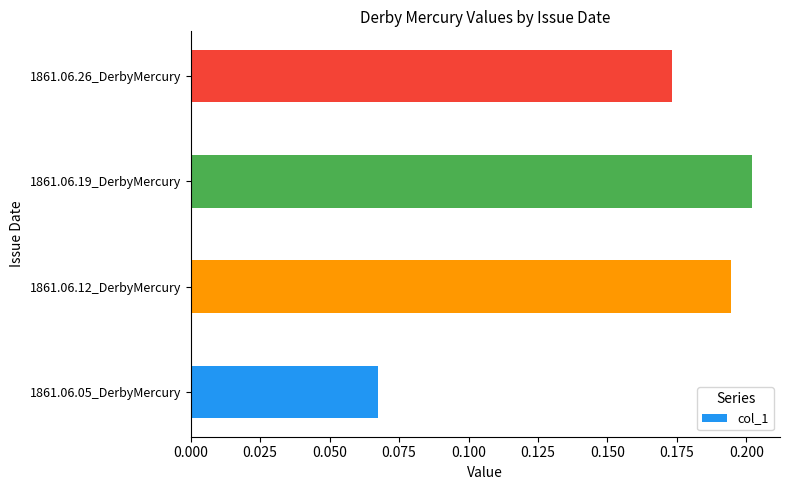

List the labels in order of value, largest first.

1861.06.19_DerbyMercury, 1861.06.12_DerbyMercury, 1861.06.26_DerbyMercury, 1861.06.05_DerbyMercury